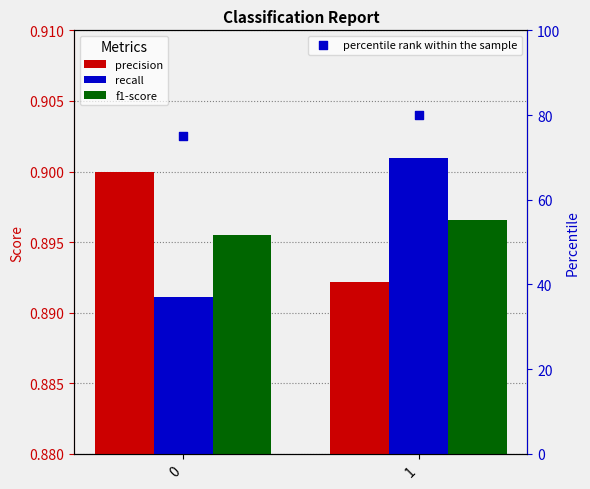

At which category is the sum across all series the highest?

1